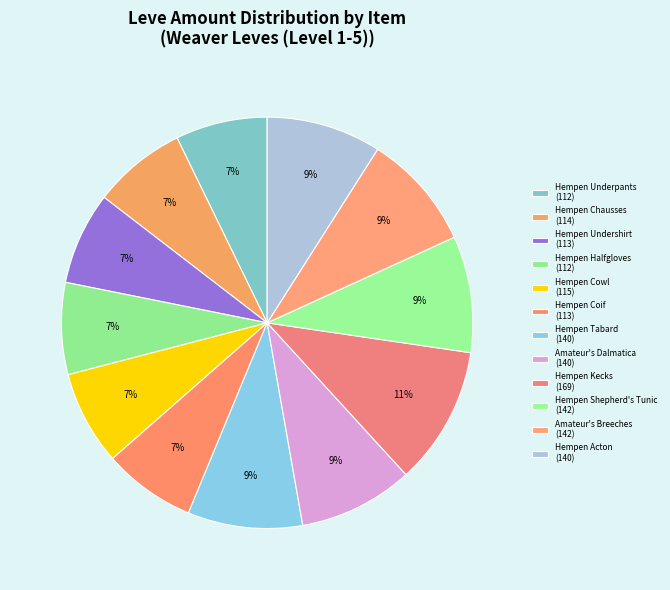

Count the number of slices in the pie.

12